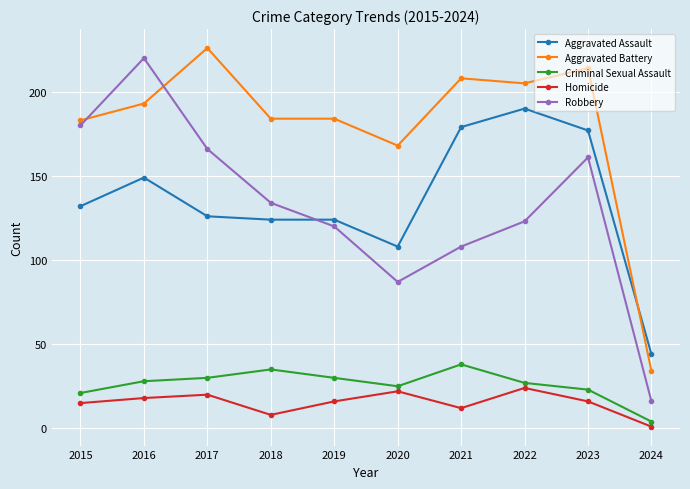

What is the spread (max minus min) of values at 2016?

202